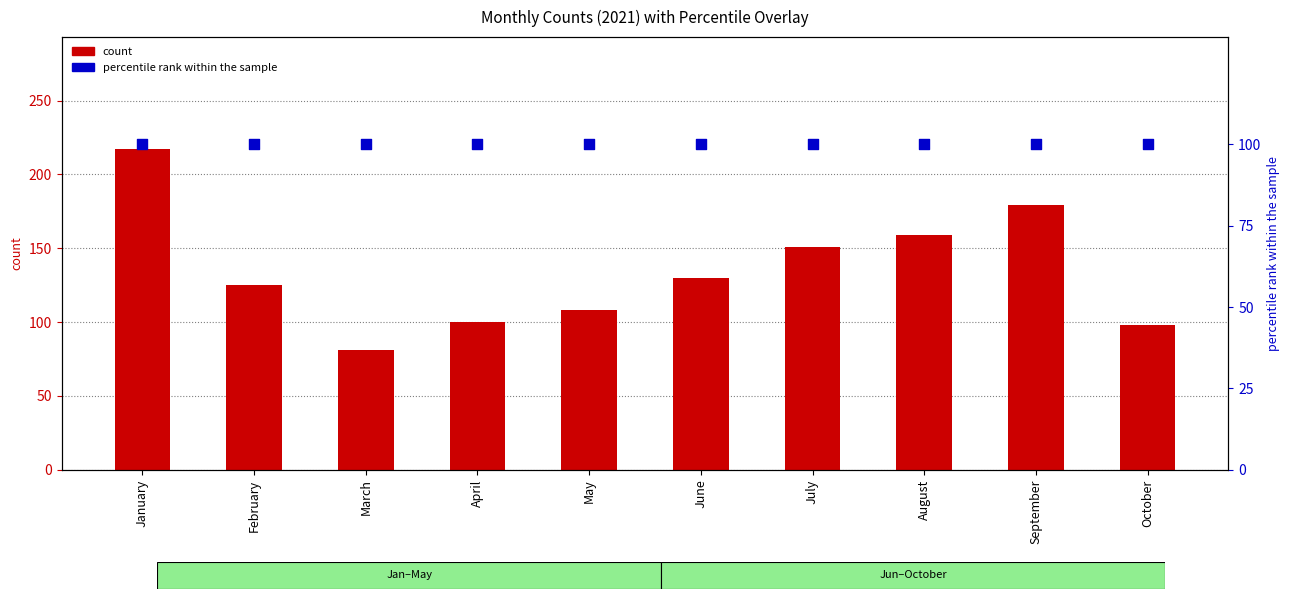

At how many categories does at least one series exceed 171?

2